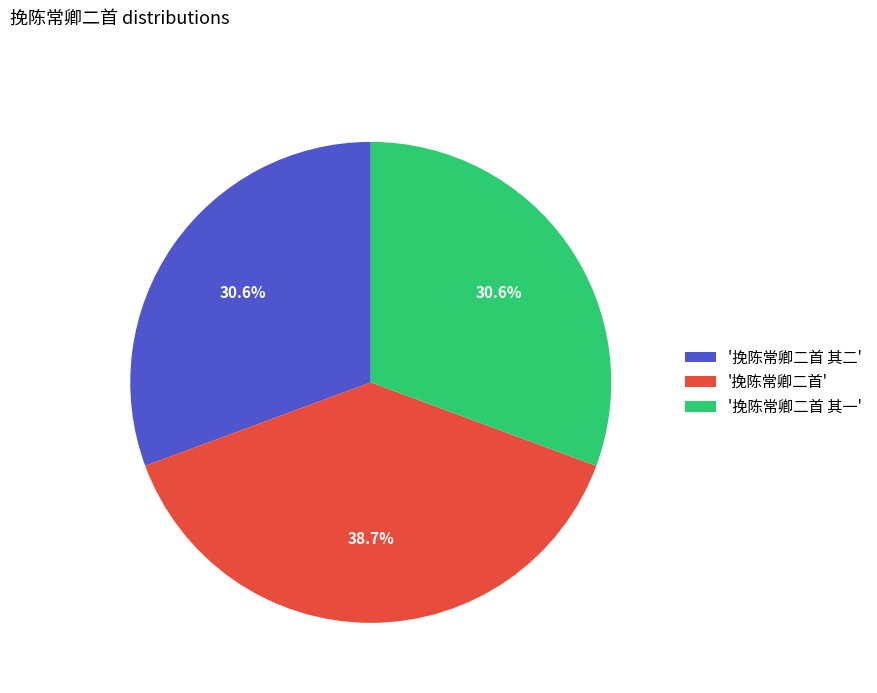

How many slices are in this pie chart?

3